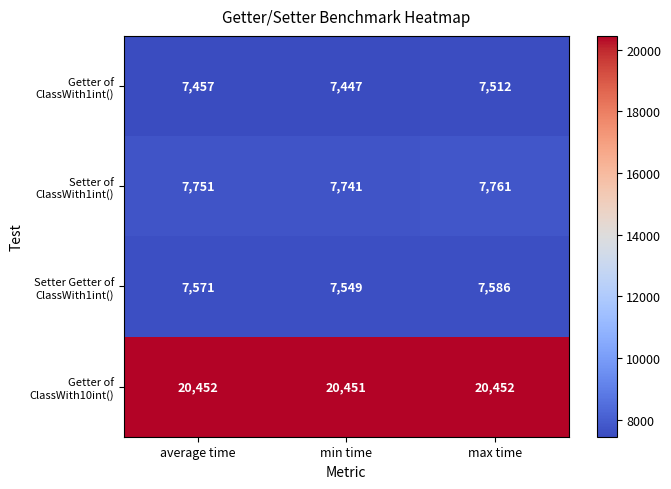

What is the greatest value displayed?

20452